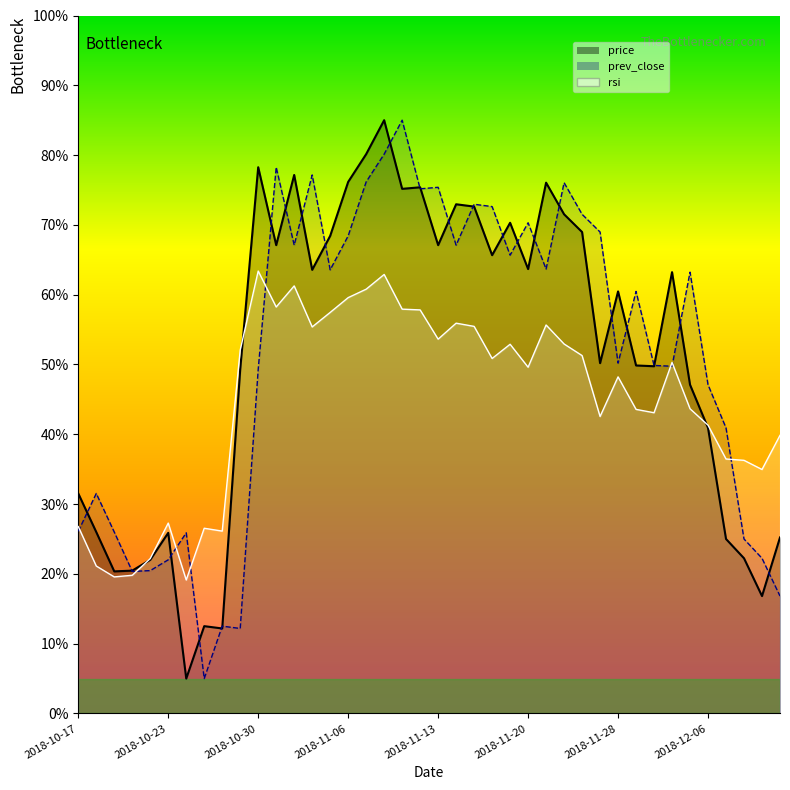

At which label is rsi closest to 41?

2018-12-06